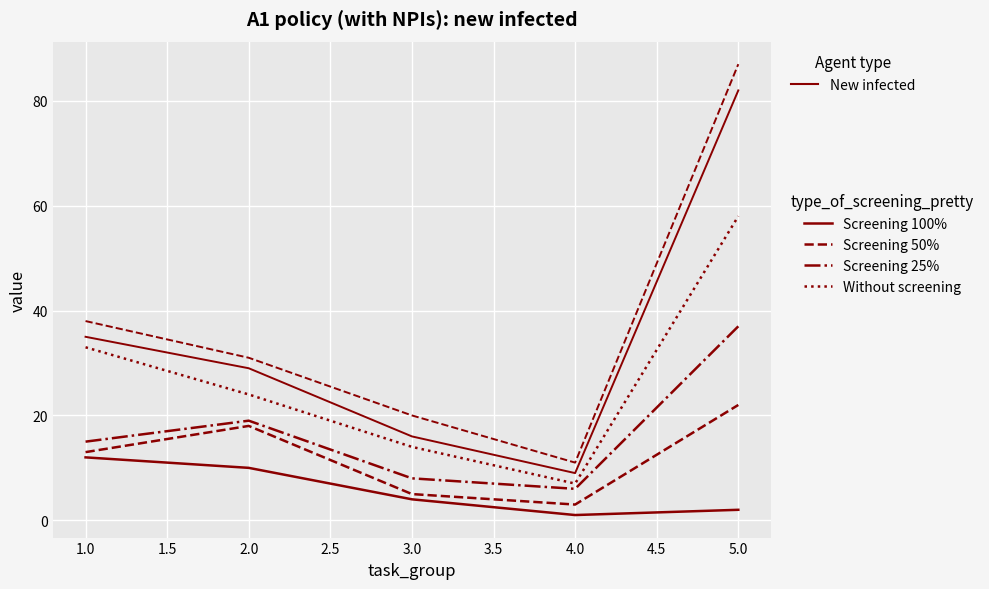

Is it true that Screening 25% equals 29 at 2.0?

False